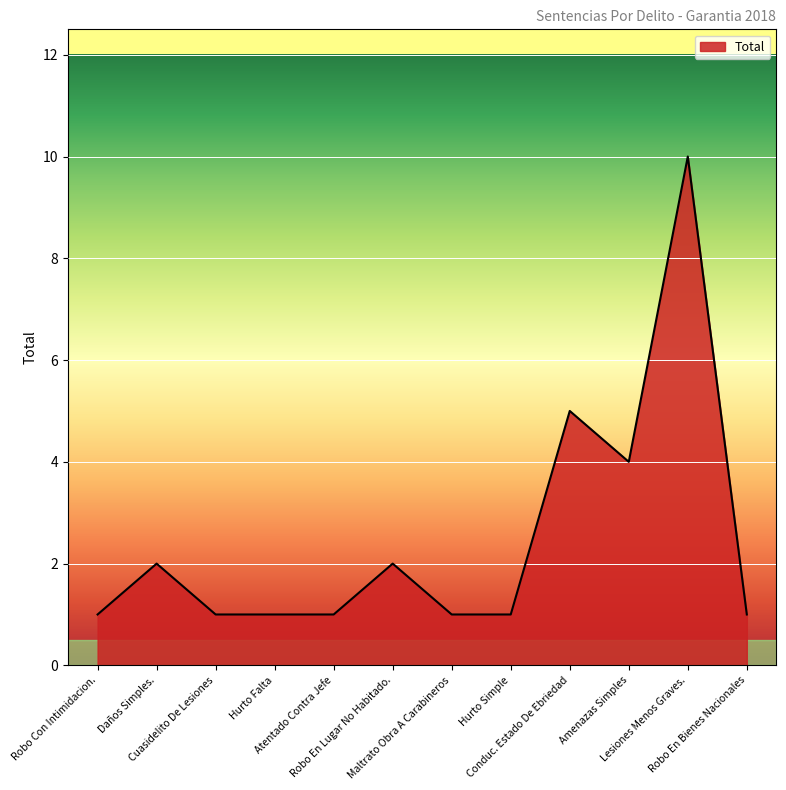

What is the difference between the maximum and minimum values?

9